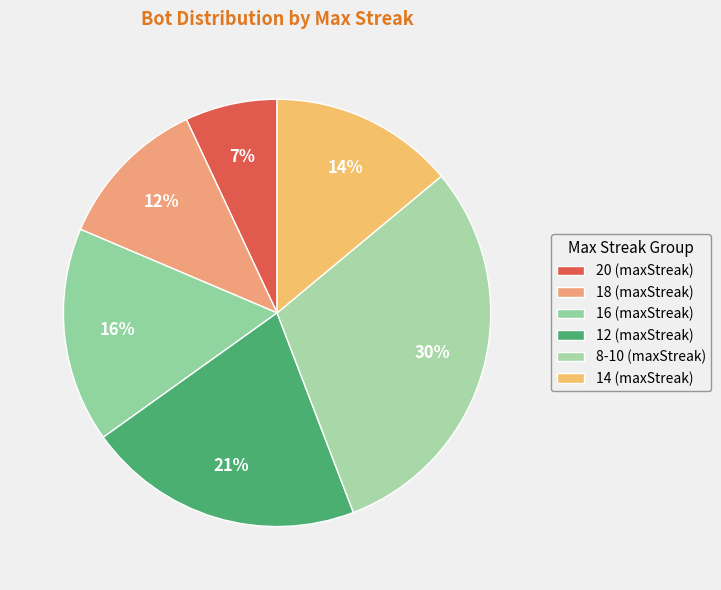

How many segments does this pie chart have?

6